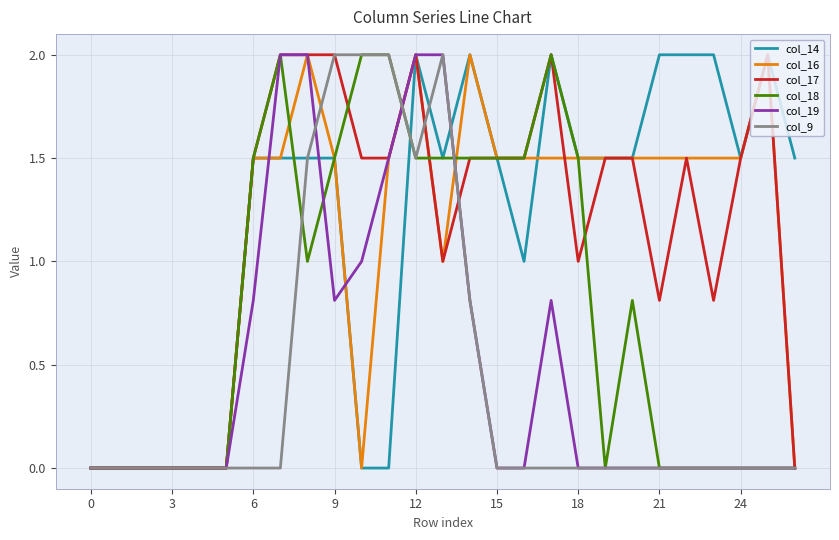

True or false: col_14 and col_9 intersect in this chart.

True